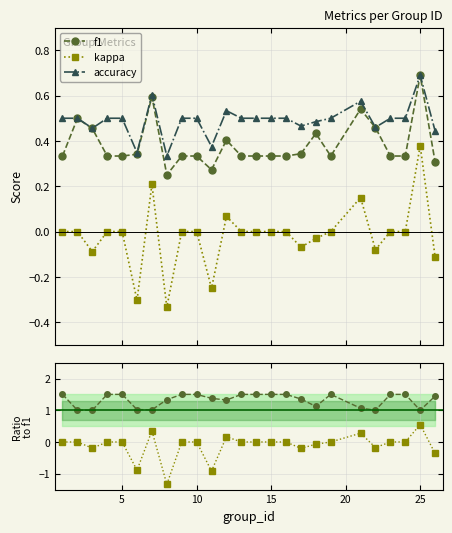

True or false: accuracy has more than 1 interior local peaks.

True